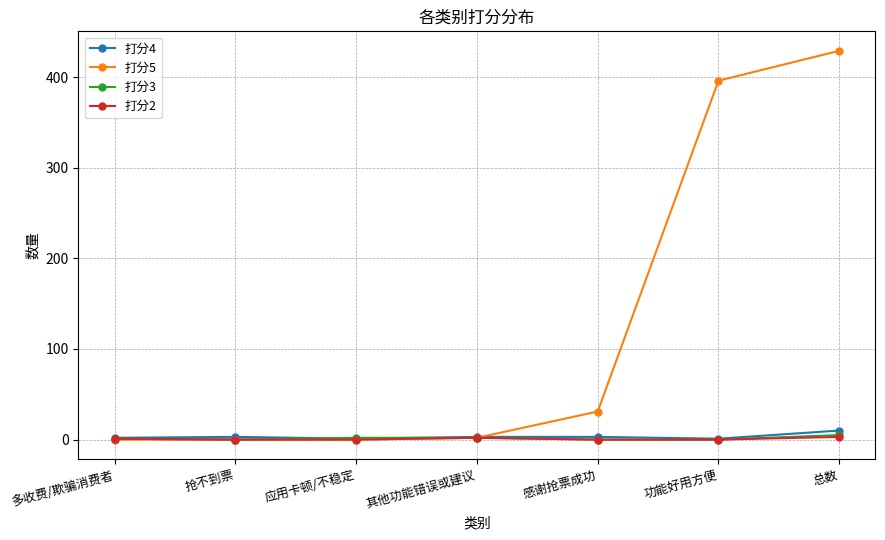

What is the difference between the maximum and minimum values in the 打分5 series?

429